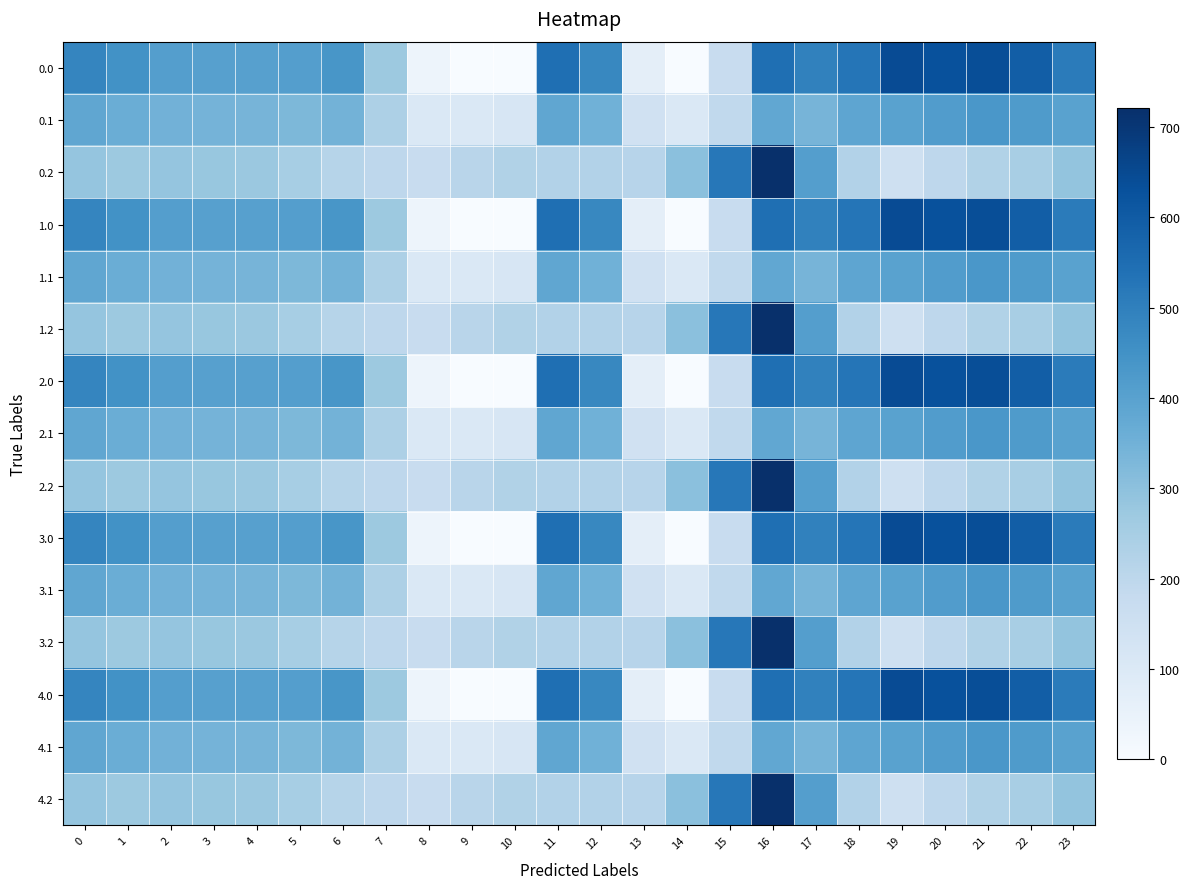

Is it true that 0.2 equals 274.4 at 4?

True